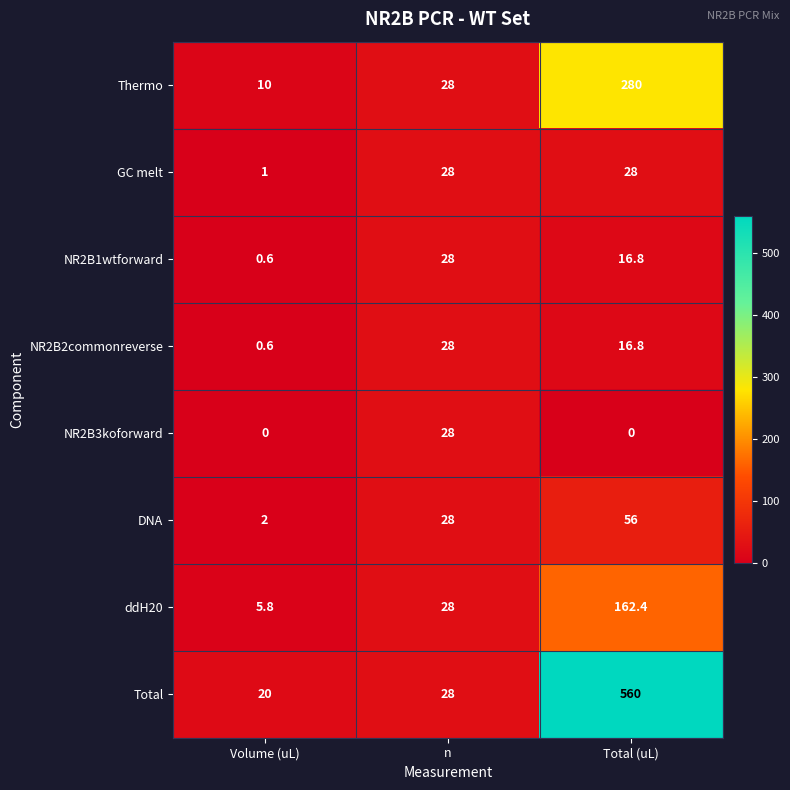

What is the greatest value displayed?

560.0